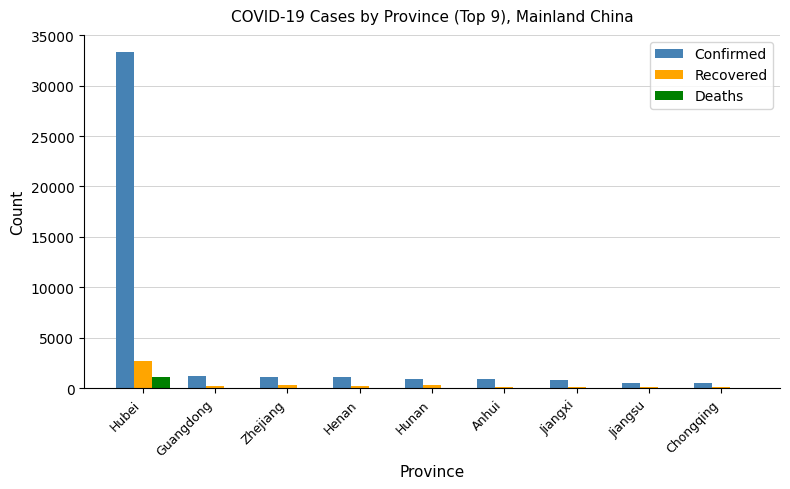

At which label does Recovered first exceed 232?

Hubei